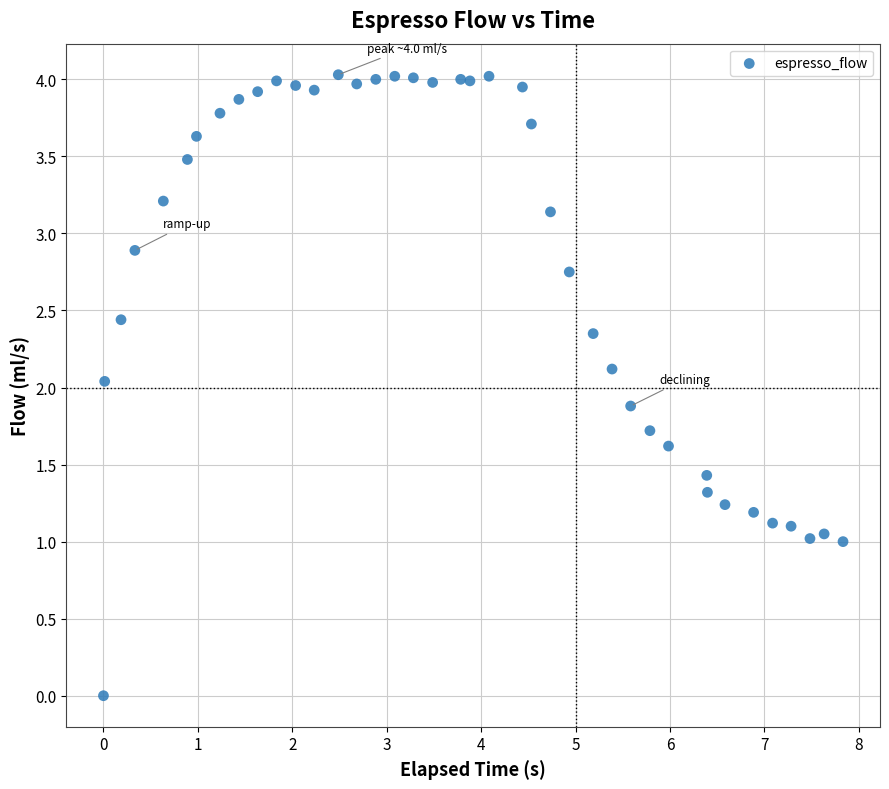

What is the range of X values (max minus min)?

7.8